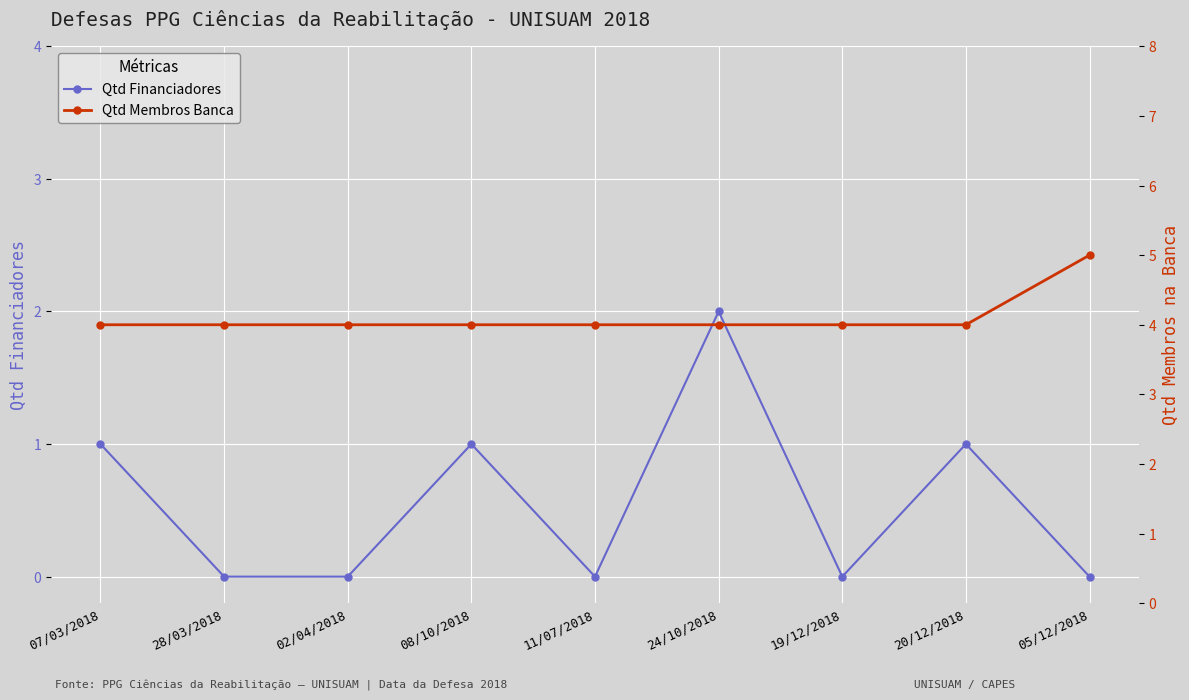

The value of Qtd Financiadores at 02/04/2018 is 0. True or false?

True